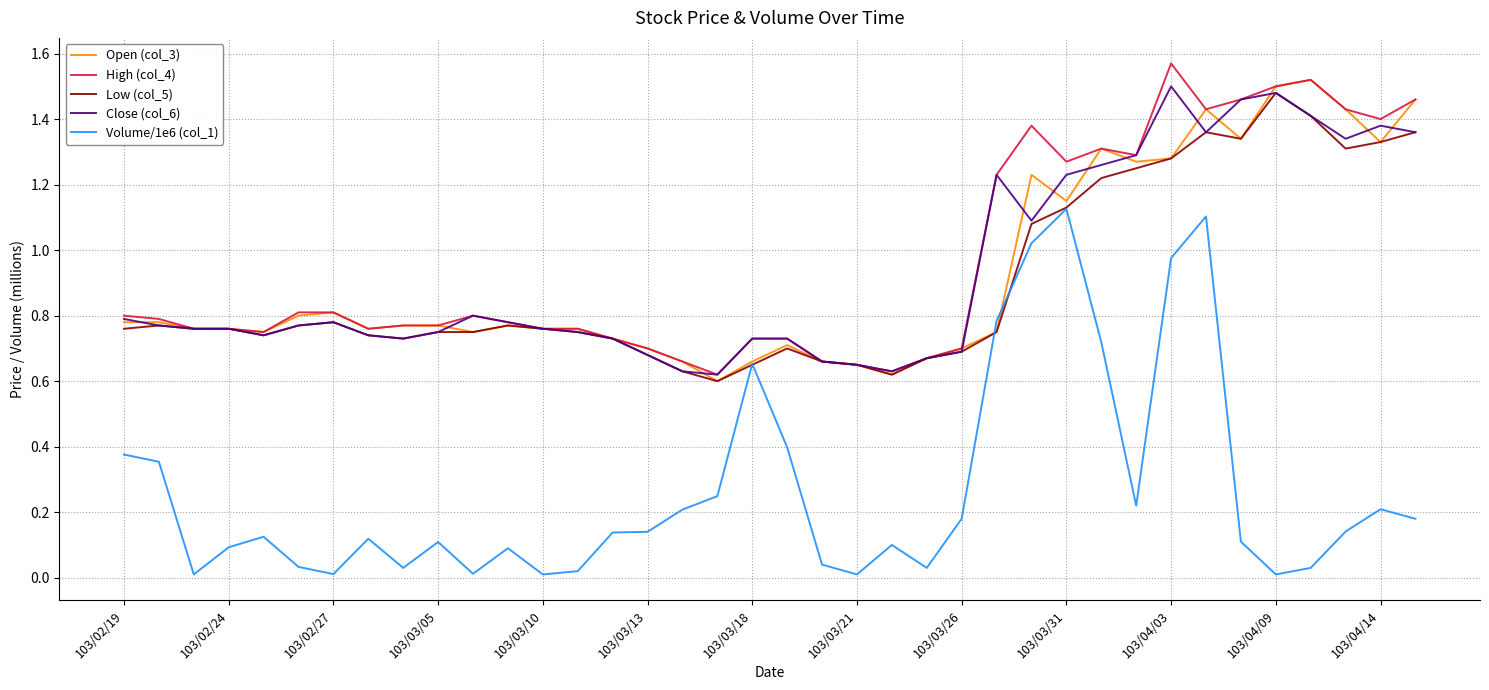

True or false: Close (col_6) has more than 1 points higher than both neighbors.

True